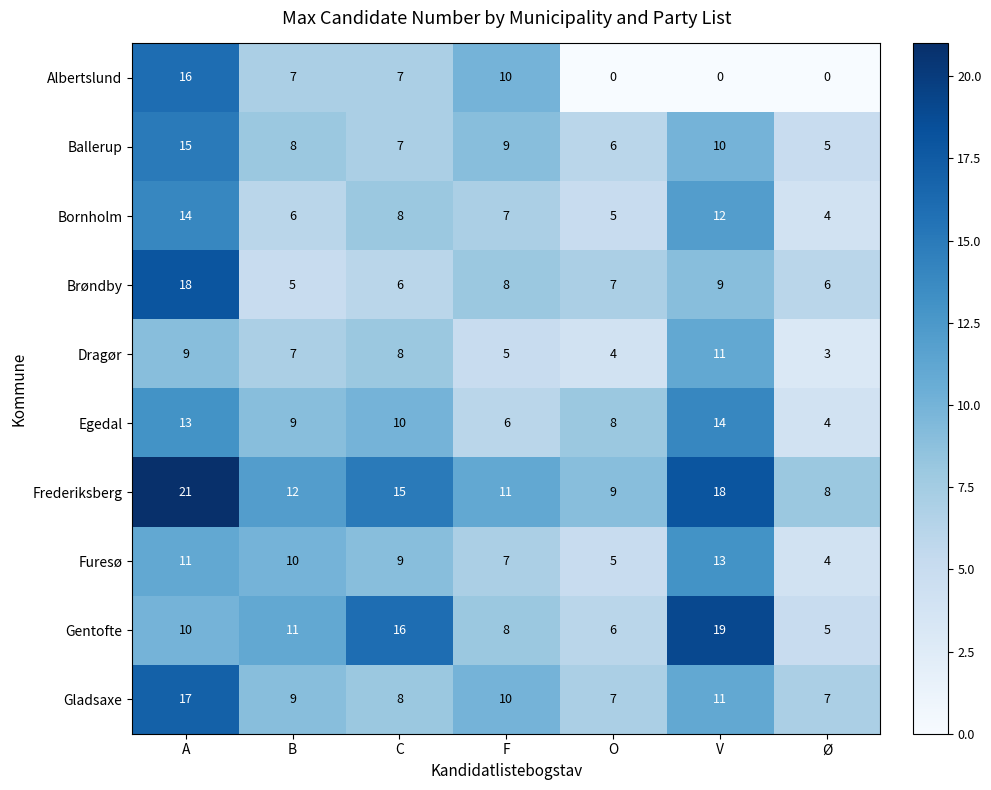

Which series has the largest range (max minus min)?

Albertslund